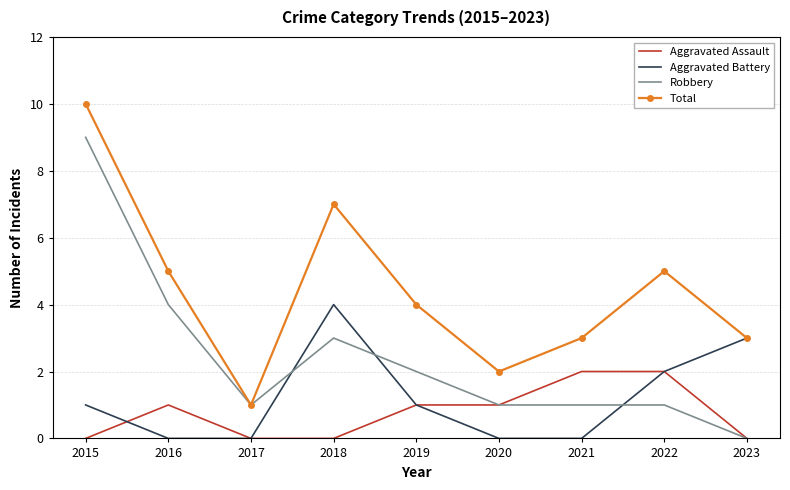

Which series has the largest total across all categories?

Total